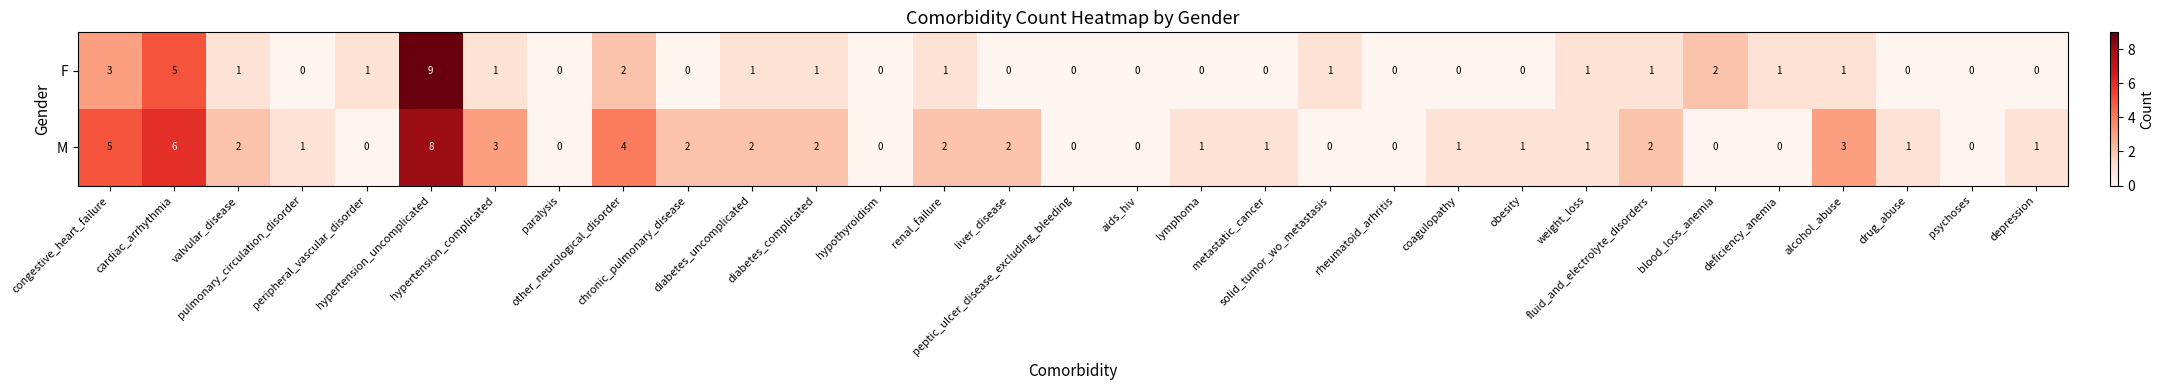

How many series are shown in this chart?

2